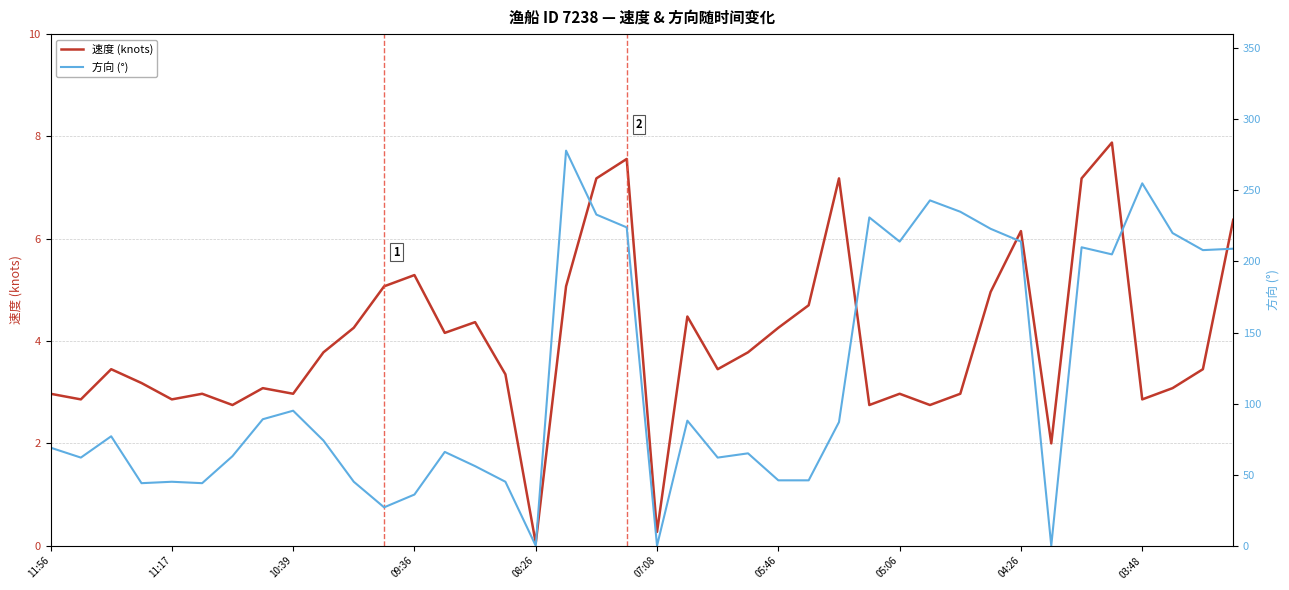

The 速度 (knots) series shows 4.4 at 10:39. True or false?

False